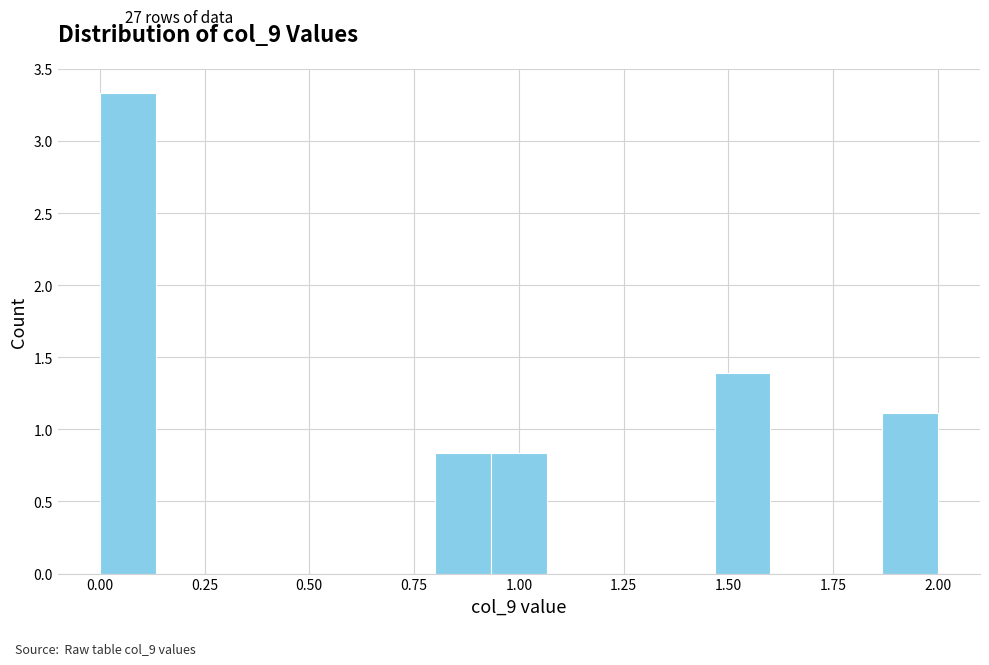

Around what value on the x-axis is the tallest bar? Give the approximate position of its centre, as read against the axis.

0.05